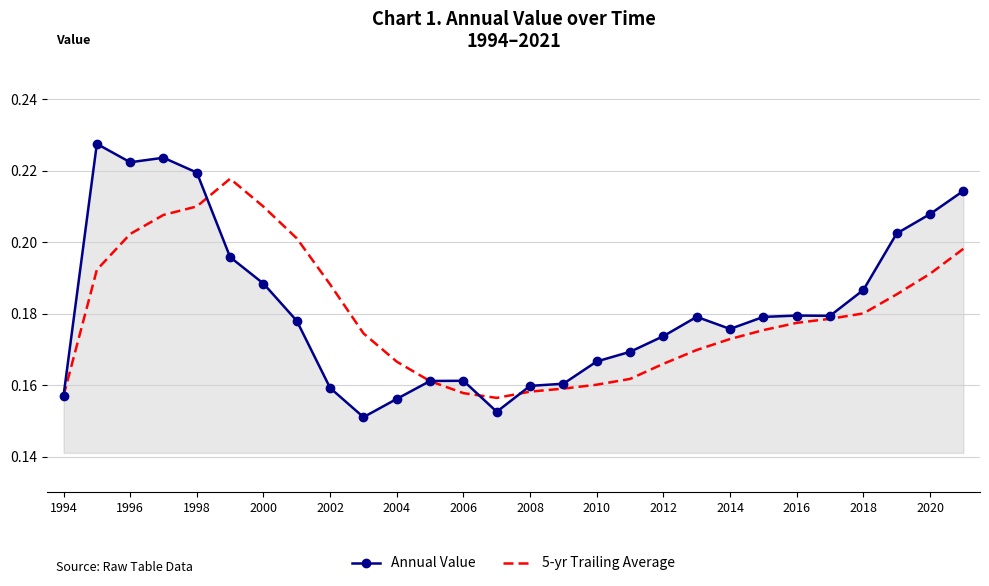

Which series ends up on top after the final intersection of Annual Value and 5-yr Trailing Average?

Annual Value